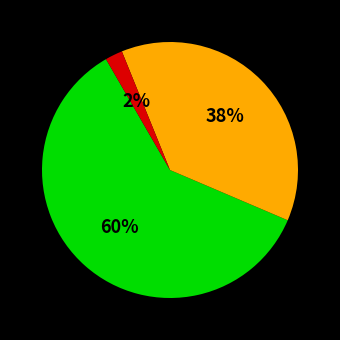

To the nearest percent, what is the average slice percentage?

33%